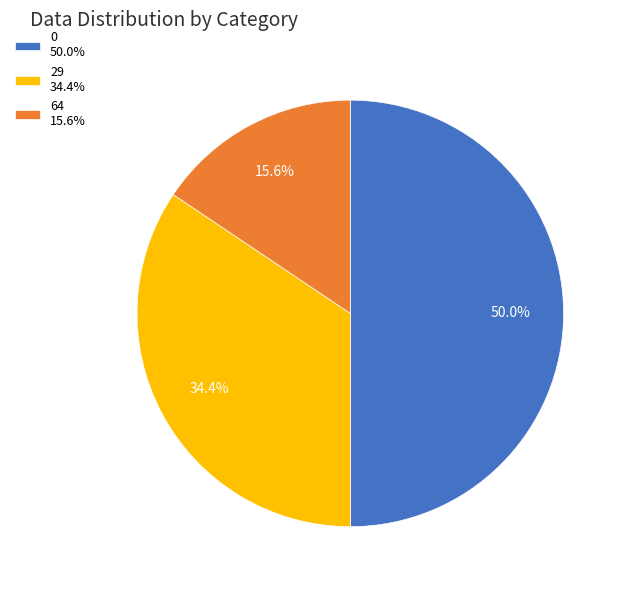

True or false: 0 accounts for 44% of the total.

False